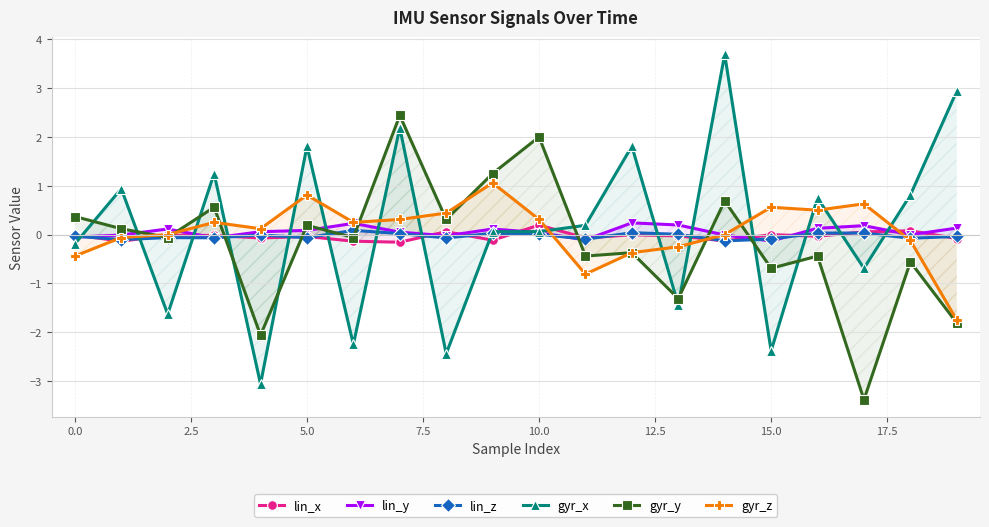

Which series ends up on top after the final intersection of gyr_x and gyr_z?

gyr_x